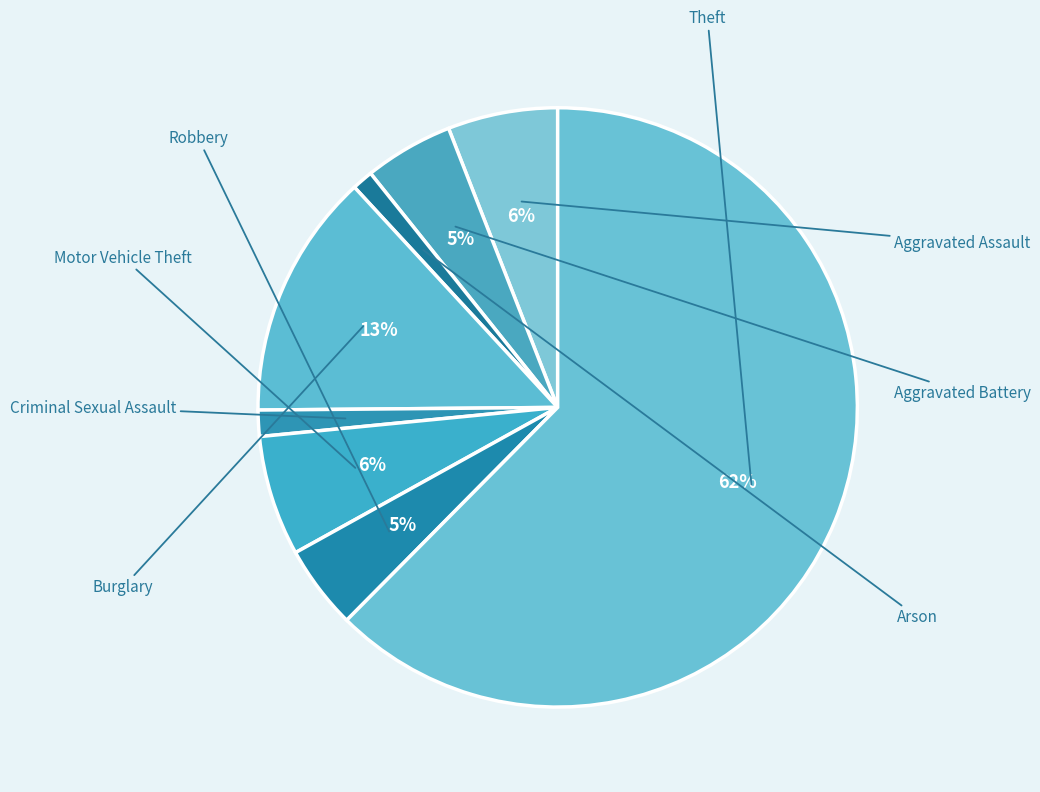

How many slices are in this pie chart?

8